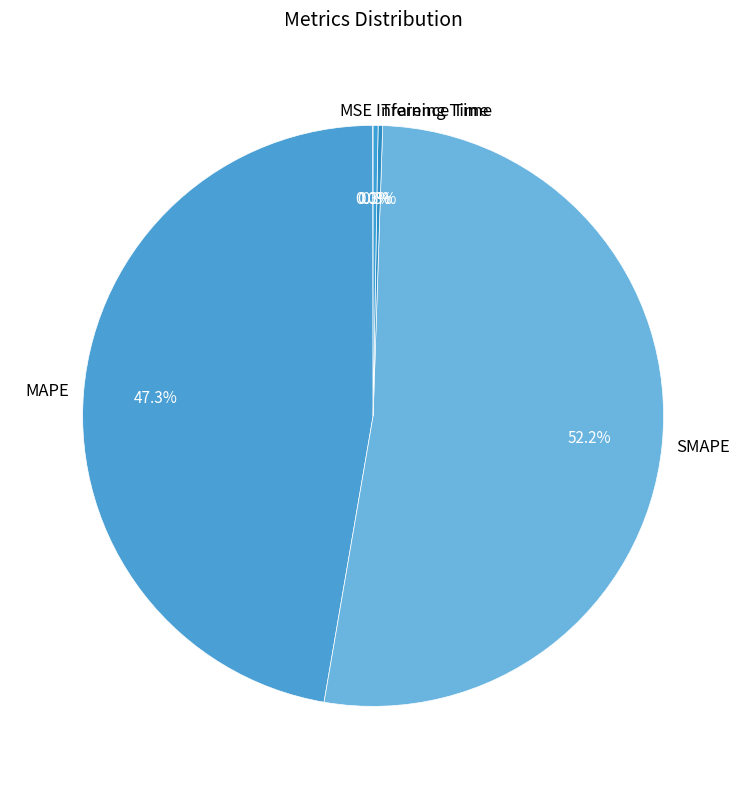

To the nearest percent, what is the average slice percentage?

20%